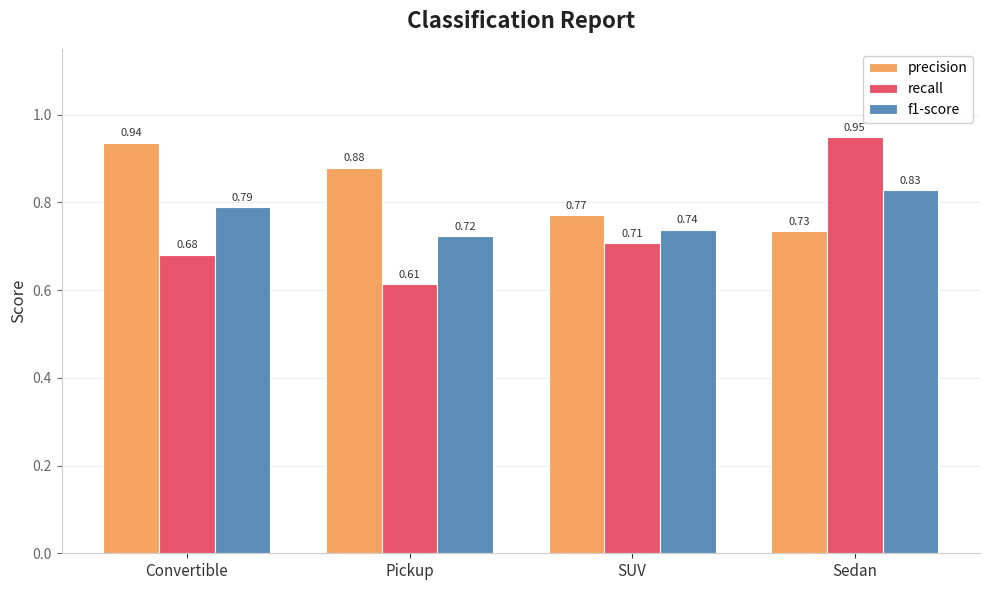

Are the bars grouped side by side (vs. stacked)?

Yes